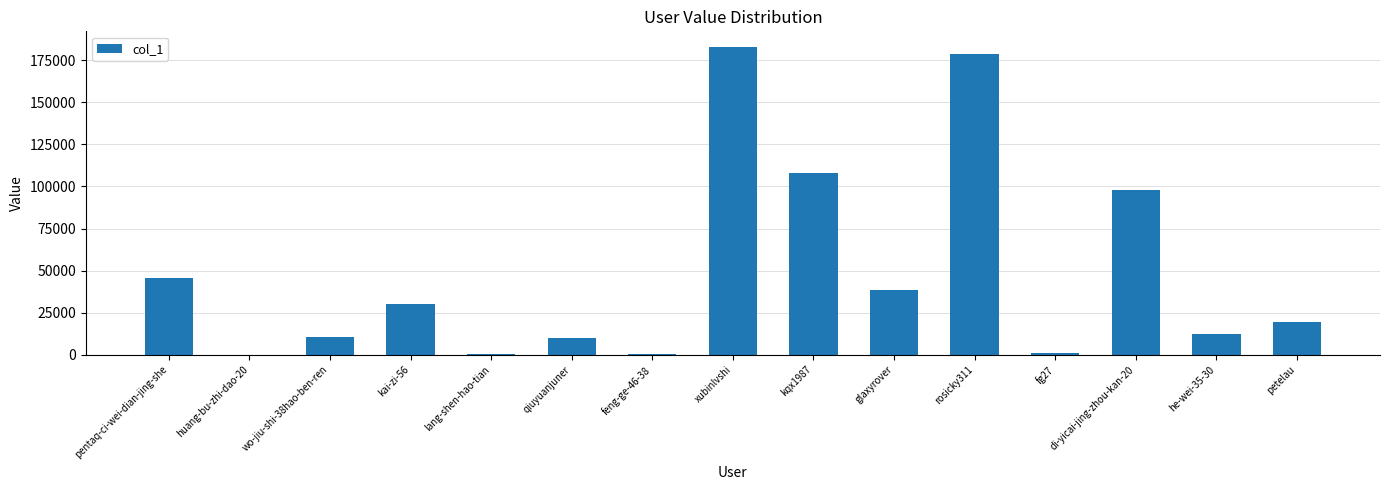

Which category has the highest value across all series?

xubinlvshi